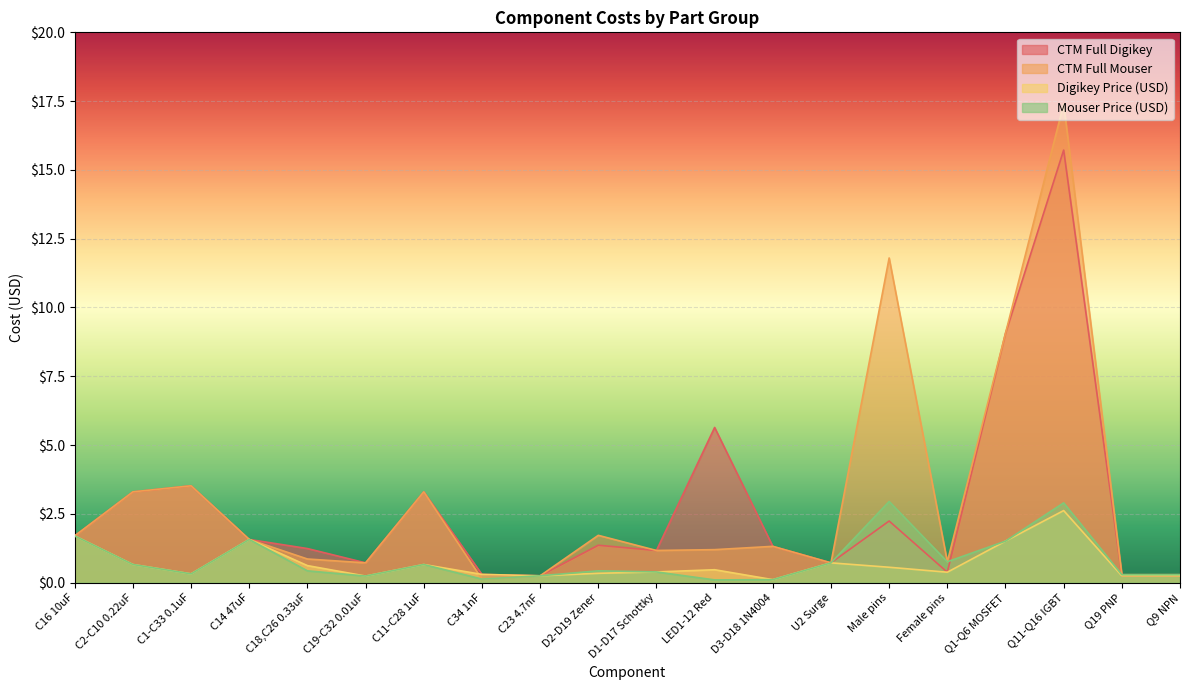

What position from the right is D2-D19 Zener?

11